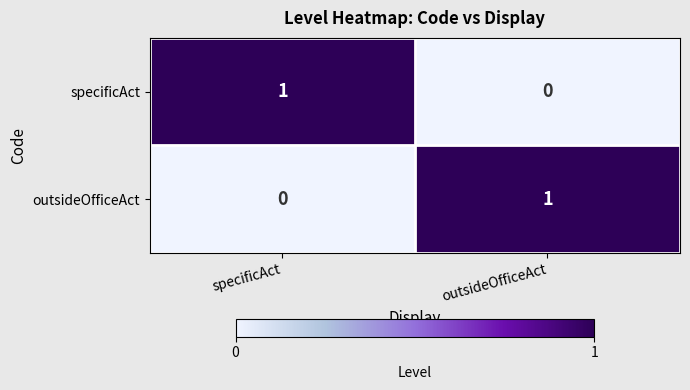

True or false: specificAct has a value of 1 at specificAct.

True